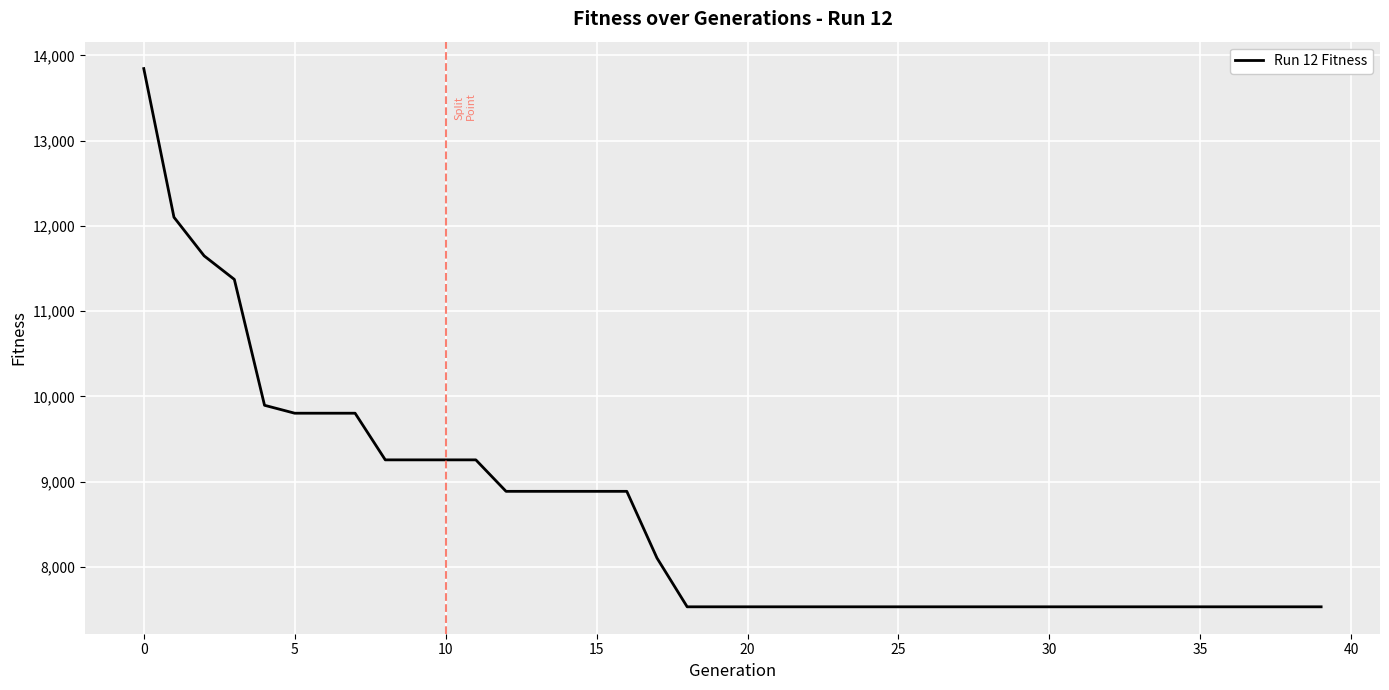

What is the difference between the maximum and minimum values?

6311